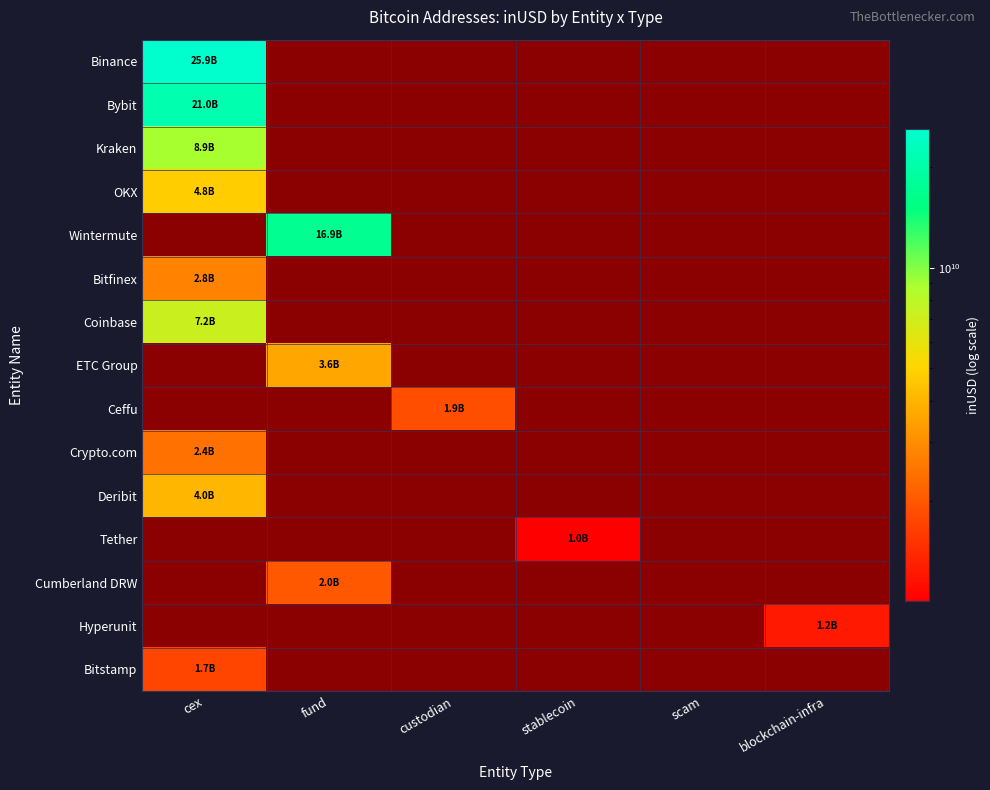

Which series has the widest spread of values?

Binance